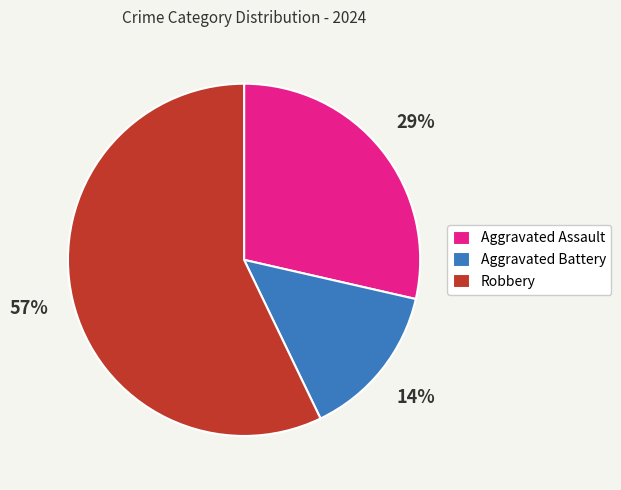

The Robbery slice represents 49% of the pie. True or false?

False